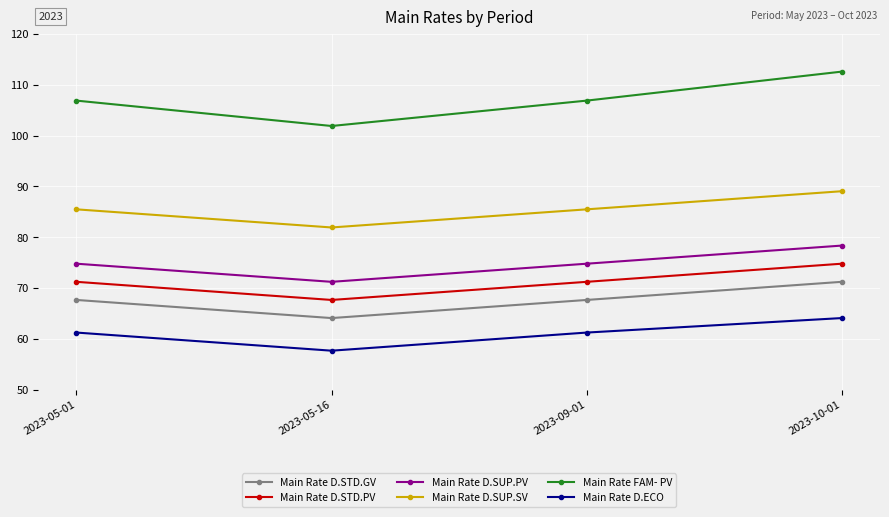

Which series changed the most between 2023-05-16 and 2023-09-01?

Main Rate FAM- PV